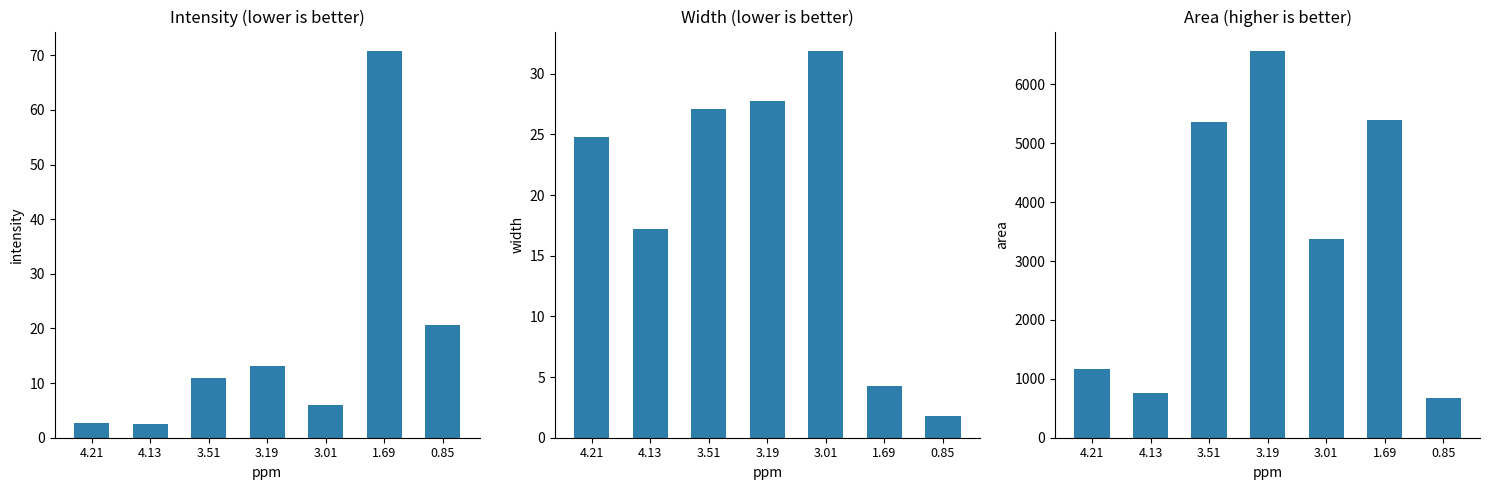

What is the difference between the highest and lowest values at 3.19?

6555.2